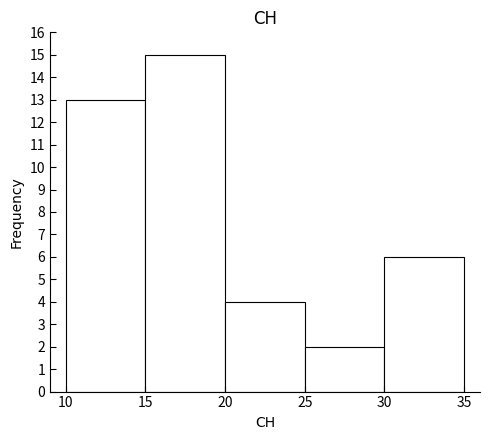

What is the height of the bar covering 15 to 20 on the x-axis? The values are not printed on the chart, so give them approximately, as read against the axis.

15